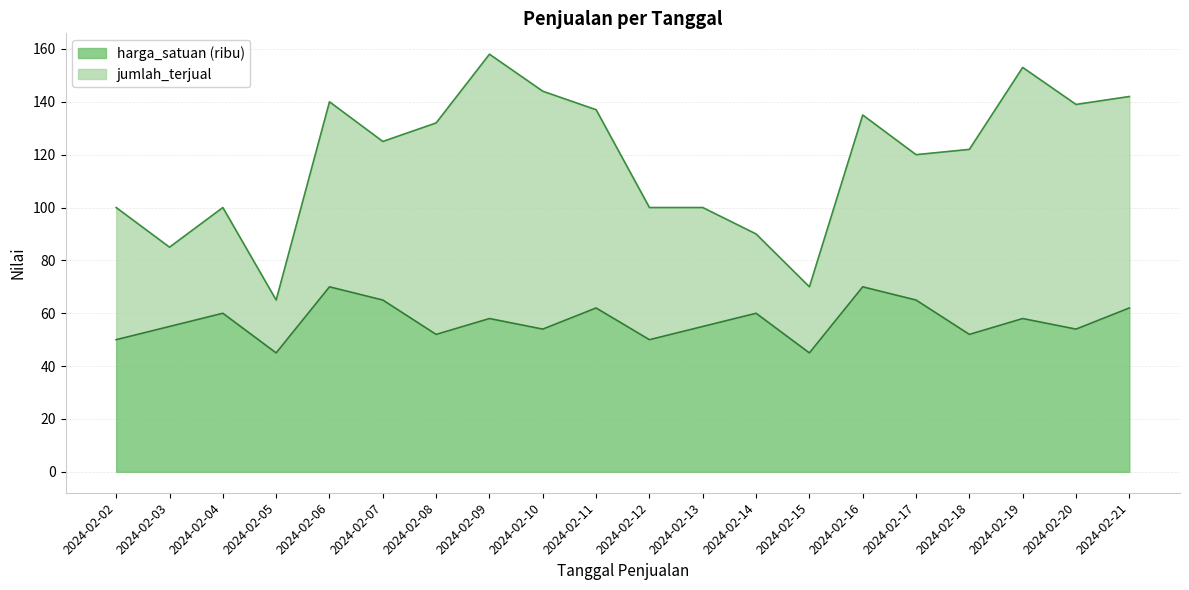

Rank the categories by value from highest to lowest.

2024-02-06, 2024-02-16, 2024-02-07, 2024-02-17, 2024-02-11, 2024-02-21, 2024-02-04, 2024-02-14, 2024-02-09, 2024-02-19, 2024-02-03, 2024-02-13, 2024-02-10, 2024-02-20, 2024-02-08, 2024-02-18, 2024-02-02, 2024-02-12, 2024-02-05, 2024-02-15